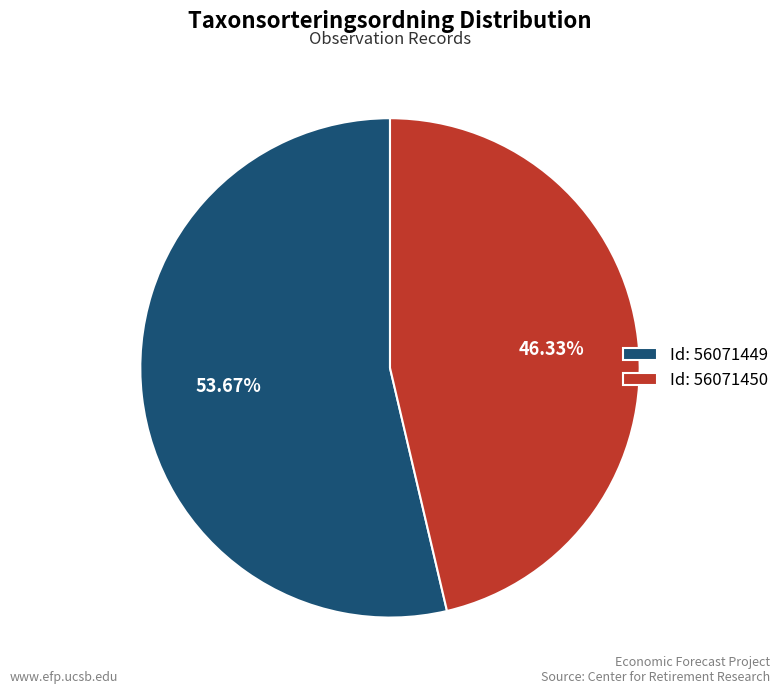

What is the majority slice?

Id: 56071449